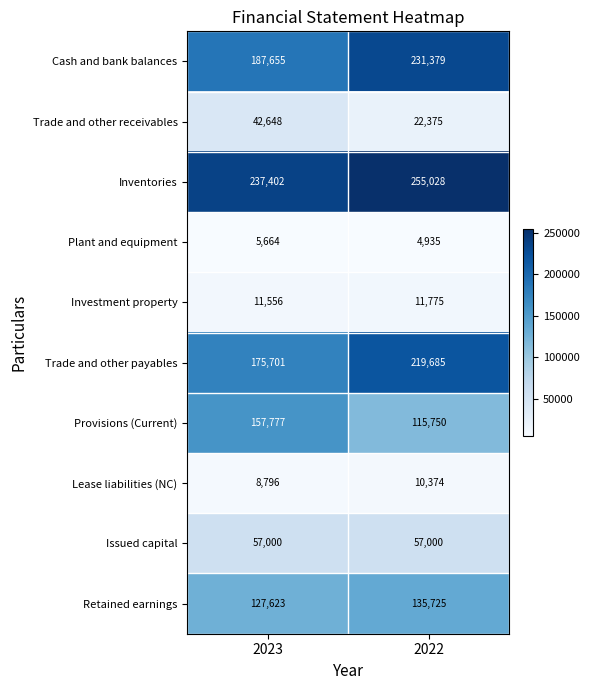

Is it true that Lease liabilities (NC) equals 13865 at 2023?

False